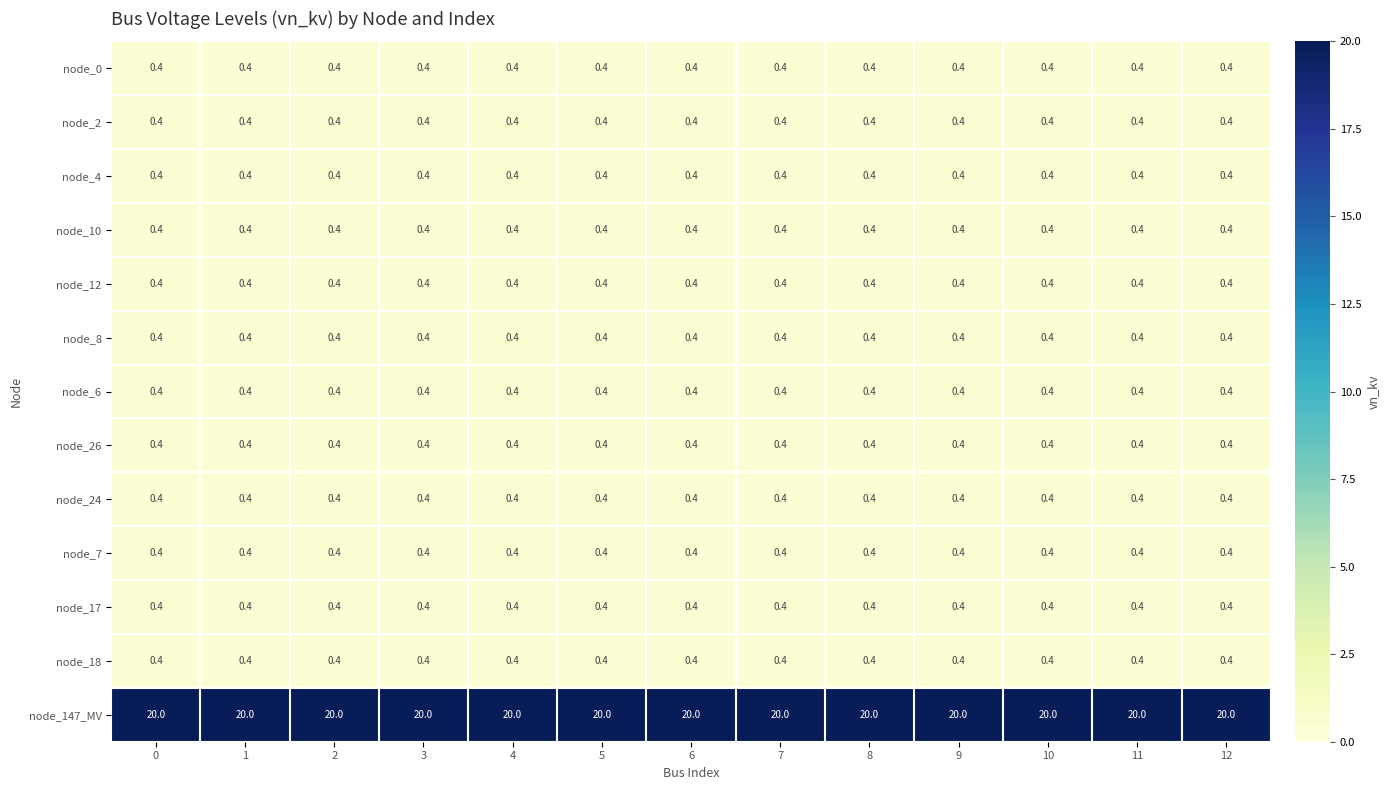

The value of node_147_MV at 3 is 31.3. True or false?

False